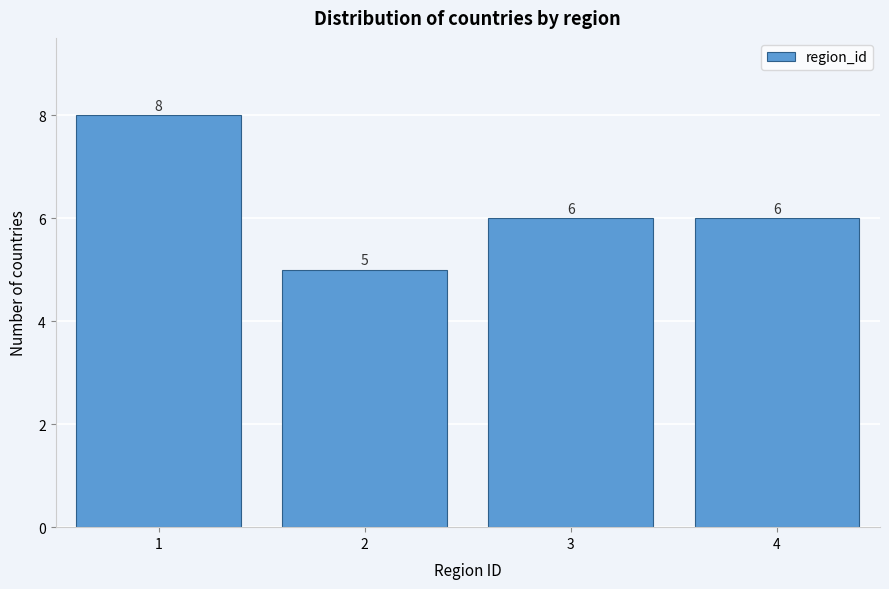

Reading left to right, transcribe all the data shown in this chart.

8	5	6	6